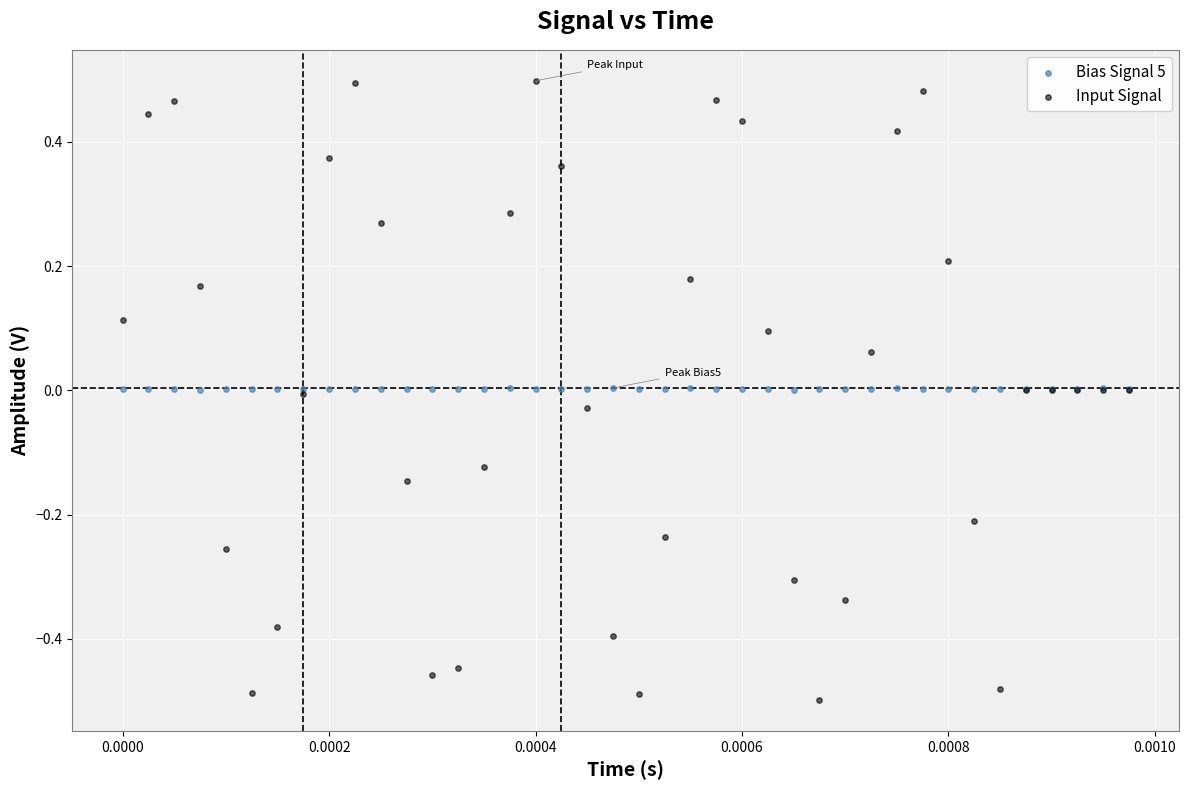

Which series reaches the minimum Y coordinate?

Input Signal